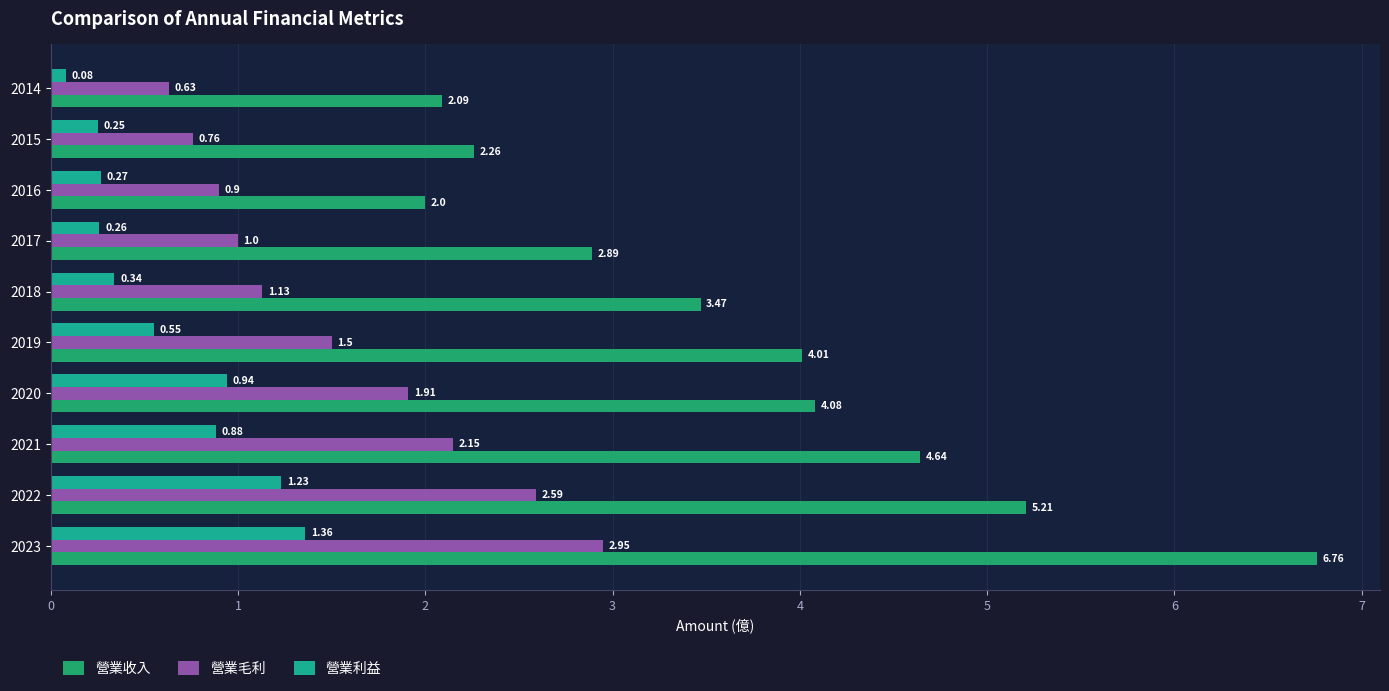

Which label corresponds to the smallest value in the chart?

2014